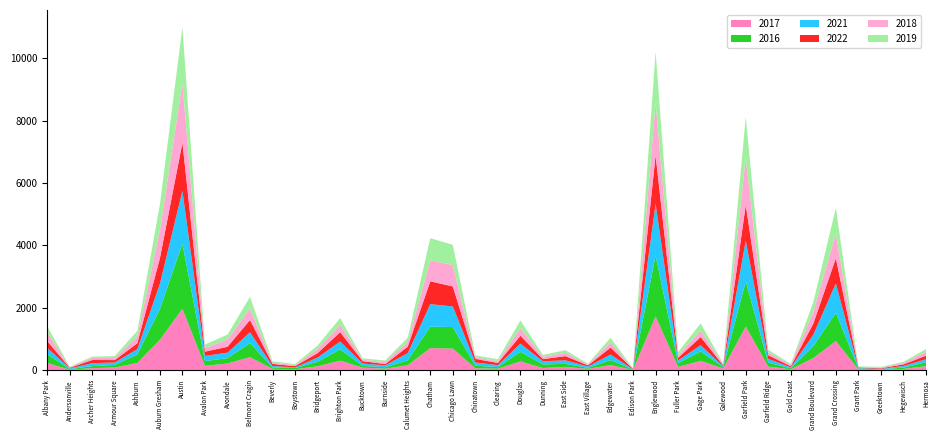

Reading left to right, list all the values displayed in this chart.

2017: Albany Park=235	Andersonville=17	Archer Heights=69	Armour Square=88	Ashburn=233	Auburn Gresham=978	Austin=1971	Avalon Park=143	Avondale=218	Belmont Cragin=420	Beverly=47	Boystown=33	Bridgeport=128	Brighton Park=308	Bucktown=85	Burnside=50	Calumet Heights=162	Chatham=711	Chicago Lawn=695	Chinatown=63	Clearing=49	Douglas=284	Dunning=72	East Side=108	East Village=46	Edgewater=166	Edison Park=12	Englewood=1727	Fuller Park=110	Gage Park=301	Galewood=58	Garfield Park=1401	Garfield Ridge=118	Gold Coast=31	Grand Boulevard=392	Grand Crossing=936	Grant Park=30	Greektown=20	Hegewisch=43	Hermosa=133
2016: Albany Park=282	Andersonville=20	Archer Heights=65	Armour Square=83	Ashburn=276	Auburn Gresham=983	Austin=2086	Avalon Park=151	Avondale=172	Belmont Cragin=451	Beverly=40	Boystown=39	Bridgeport=146	Brighton Park=363	Bucktown=55	Burnside=49	Calumet Heights=157	Chatham=687	Chicago Lawn=690	Chinatown=84	Clearing=54	Douglas=308	Dunning=117	East Side=97	East Village=32	Edgewater=162	Edison Park=12	Englewood=1948	Fuller Park=118	Gage Park=305	Galewood=42	Garfield Park=1449	Garfield Ridge=126	Gold Coast=33	Grand Boulevard=384	Grand Crossing=908	Grant Park=26	Greektown=11	Hegewisch=42	Hermosa=124
2021: Albany Park=203	Andersonville=25	Archer Heights=94	Armour Square=79	Ashburn=170	Auburn Gresham=811	Austin=1696	Avalon Park=168	Avondale=174	Belmont Cragin=345	Beverly=50	Boystown=21	Bridgeport=134	Brighton Park=251	Bucktown=77	Burnside=60	Calumet Heights=231	Chatham=721	Chicago Lawn=661	Chinatown=103	Clearing=63	Douglas=262	Dunning=100	East Side=114	East Village=43	Edgewater=176	Edison Park=6	Englewood=1659	Fuller Park=89	Gage Park=197	Galewood=25	Garfield Park=1304	Garfield Ridge=123	Gold Coast=31	Grand Boulevard=363	Grand Crossing=941	Grant Park=15	Greektown=14	Hegewisch=54	Hermosa=97
2022: Albany Park=215	Andersonville=17	Archer Heights=101	Armour Square=77	Ashburn=188	Auburn Gresham=818	Austin=1541	Avalon Park=135	Avondale=189	Belmont Cragin=394	Beverly=66	Boystown=39	Bridgeport=142	Brighton Park=299	Bucktown=75	Burnside=40	Calumet Heights=207	Chatham=732	Chicago Lawn=640	Chinatown=116	Clearing=68	Douglas=252	Dunning=69	East Side=134	East Village=37	Edgewater=223	Edison Park=15	Englewood=1554	Fuller Park=83	Gage Park=263	Galewood=30	Garfield Park=1142	Garfield Ridge=114	Gold Coast=34	Grand Boulevard=358	Grand Crossing=807	Grant Park=19	Greektown=19	Hegewisch=49	Hermosa=115
2018: Albany Park=281	Andersonville=18	Archer Heights=69	Armour Square=69	Ashburn=218	Auburn Gresham=898	Austin=1911	Avalon Park=115	Avondale=233	Belmont Cragin=368	Beverly=41	Boystown=34	Bridgeport=129	Brighton Park=239	Bucktown=47	Burnside=60	Calumet Heights=145	Chatham=670	Chicago Lawn=691	Chinatown=52	Clearing=55	Douglas=246	Dunning=74	East Side=105	East Village=26	Edgewater=164	Edison Park=9	Englewood=1671	Fuller Park=87	Gage Park=204	Galewood=41	Garfield Park=1509	Garfield Ridge=93	Gold Coast=43	Grand Boulevard=388	Grand Crossing=795	Grant Park=15	Greektown=24	Hegewisch=49	Hermosa=117
2019: Albany Park=199	Andersonville=18	Archer Heights=41	Armour Square=61	Ashburn=180	Auburn Gresham=826	Austin=1792	Avalon Park=114	Avondale=156	Belmont Cragin=375	Beverly=42	Boystown=33	Bridgeport=115	Brighton Park=213	Bucktown=45	Burnside=55	Calumet Heights=142	Chatham=714	Chicago Lawn=643	Chinatown=61	Clearing=64	Douglas=245	Dunning=61	East Side=86	East Village=27	Edgewater=150	Edison Park=8	Englewood=1654	Fuller Park=100	Gage Park=232	Galewood=28	Garfield Park=1317	Garfield Ridge=83	Gold Coast=32	Grand Boulevard=301	Grand Crossing=820	Grant Park=18	Greektown=22	Hegewisch=34	Hermosa=93